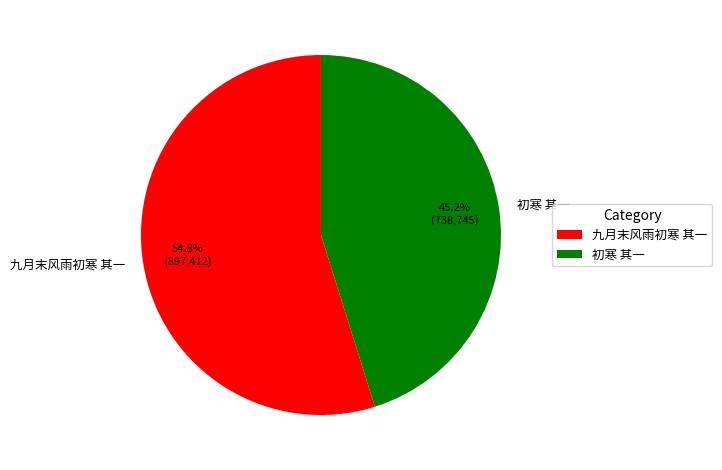

To the nearest percent, what is the combined percentage of 九月末风雨初寒 其一 and 初寒 其一?

100%